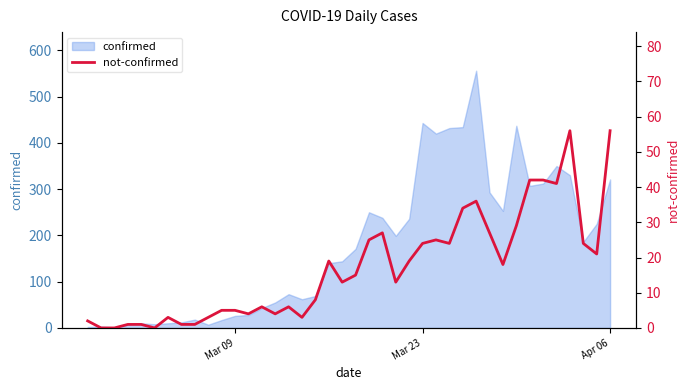

How many points are higher than both their immediate neighbors (excluding endpoints)?

8